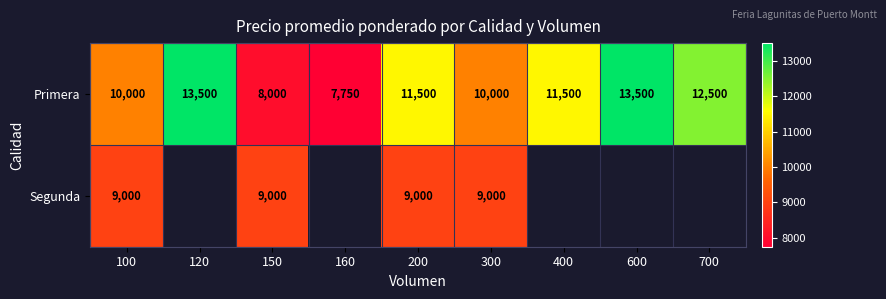

True or false: Primera has a value of 2880.0 at 700.

False